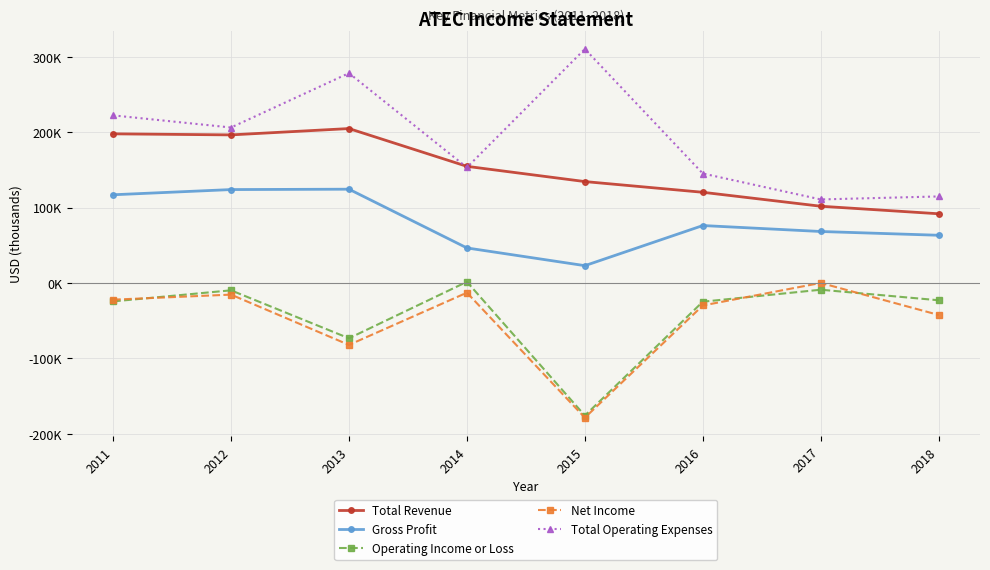

Does the chart have visible grid lines?

Yes